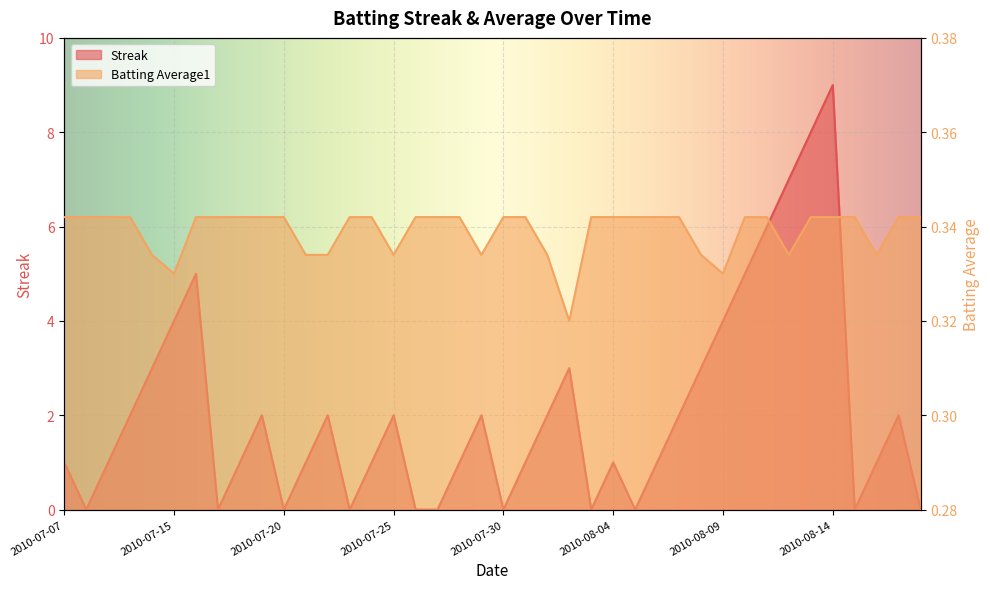

Reading right to left, list all the values displayed in this chart.

Streak: 0.0	2.0	1.0	0.0	9.0	8.0	7.0	6.0	5.0	4.0	3.0	2.0	1.0	0.0	1.0	0.0	3.0	2.0	1.0	0.0	2.0	1.0	0.0	0.0	2.0	1.0	0.0	2.0	1.0	0.0	2.0	1.0	0.0	5.0	4.0	3.0	2.0	1.0	0.0	1.0
Batting Average1: 0.3	0.3	0.3	0.3	0.3	0.3	0.3	0.3	0.3	0.3	0.3	0.3	0.3	0.3	0.3	0.3	0.3	0.3	0.3	0.3	0.3	0.3	0.3	0.3	0.3	0.3	0.3	0.3	0.3	0.3	0.3	0.3	0.3	0.3	0.3	0.3	0.3	0.3	0.3	0.3